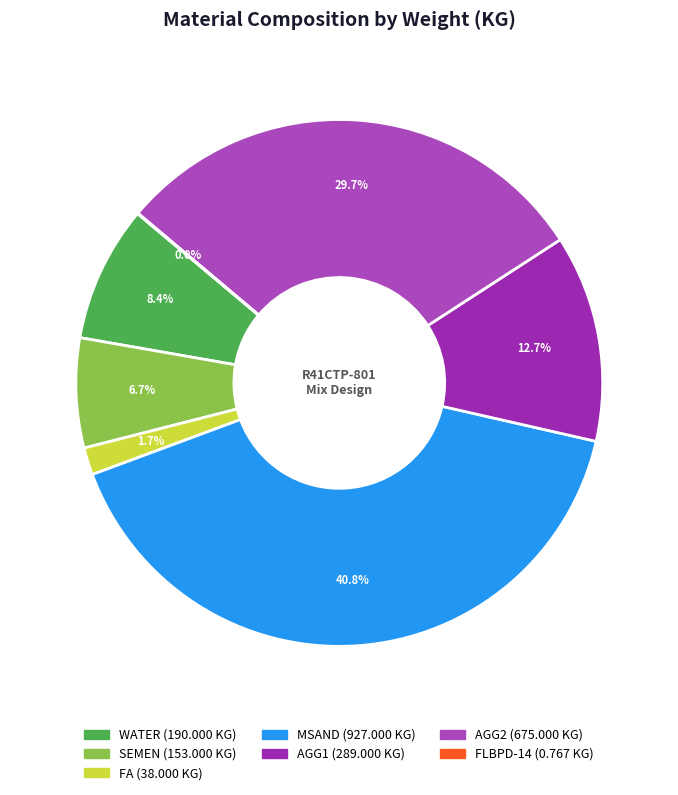

What percentage is the SEMEN slice, to the nearest percent?

7%